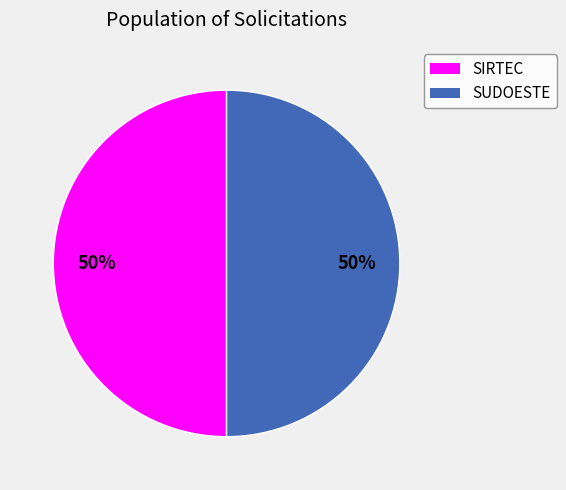

To the nearest percent, what is the average slice percentage?

50%